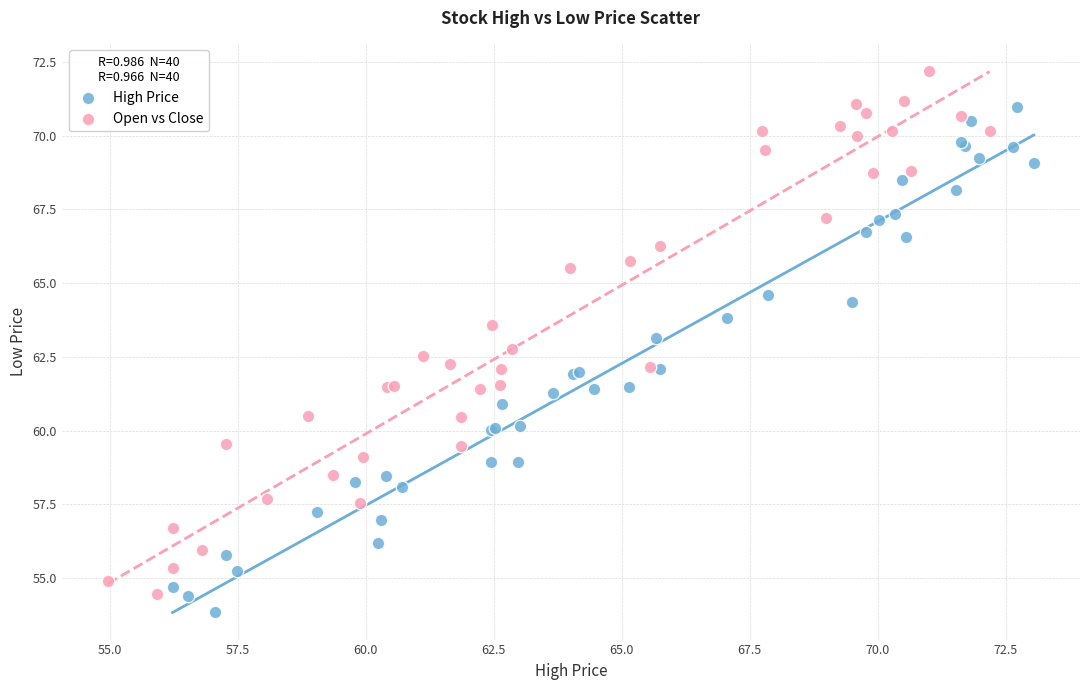

Which series has the largest Y range (max minus min)?

Open vs Close